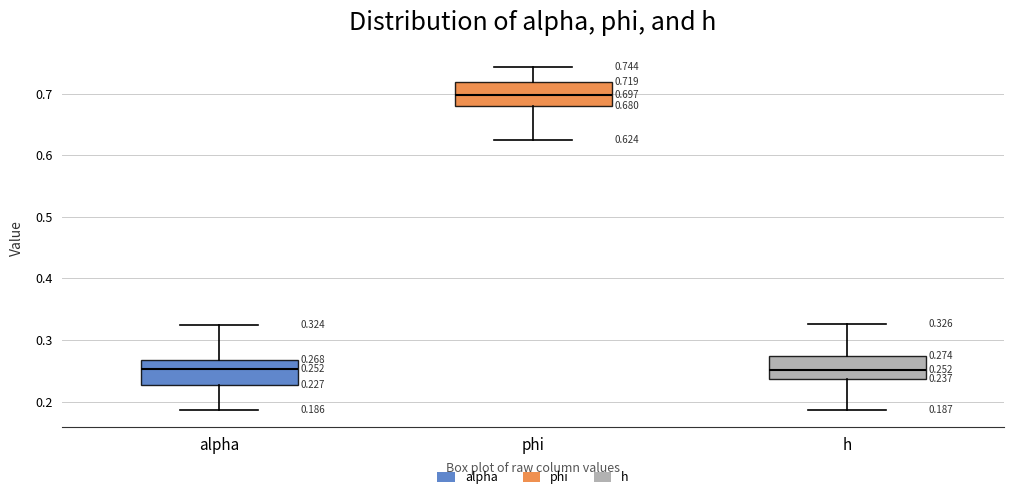

Which box's median line is the highest?

phi